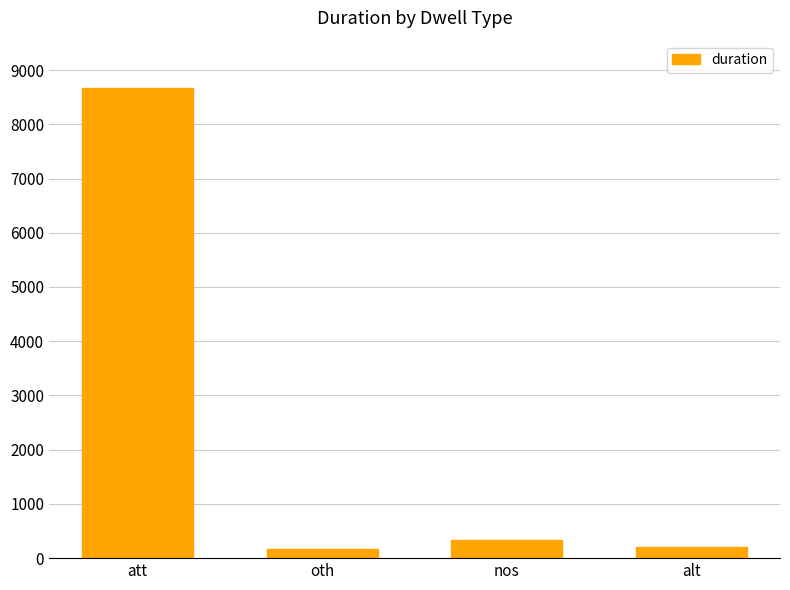

What is the sum of the values at att and alt?

8885